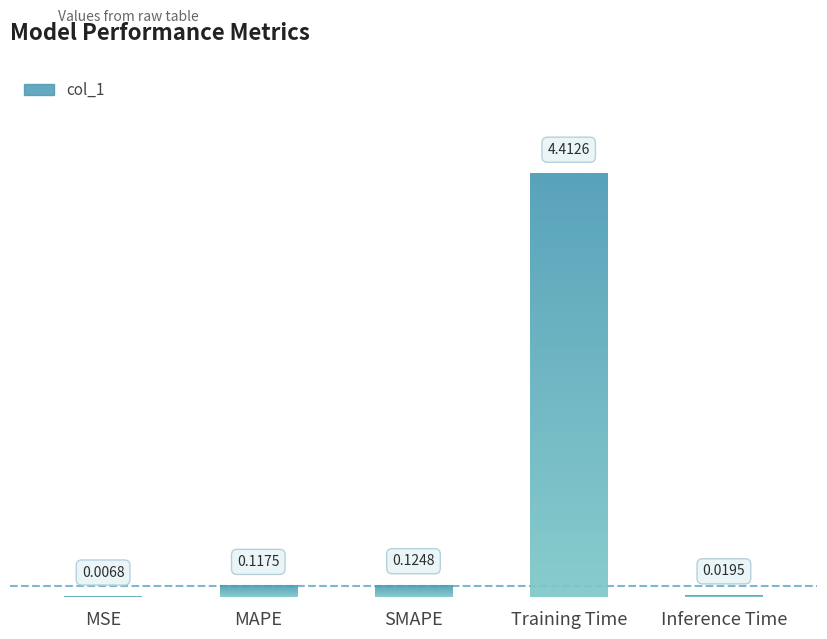

List the labels in order of value, largest first.

Training Time, SMAPE, MAPE, Inference Time, MSE